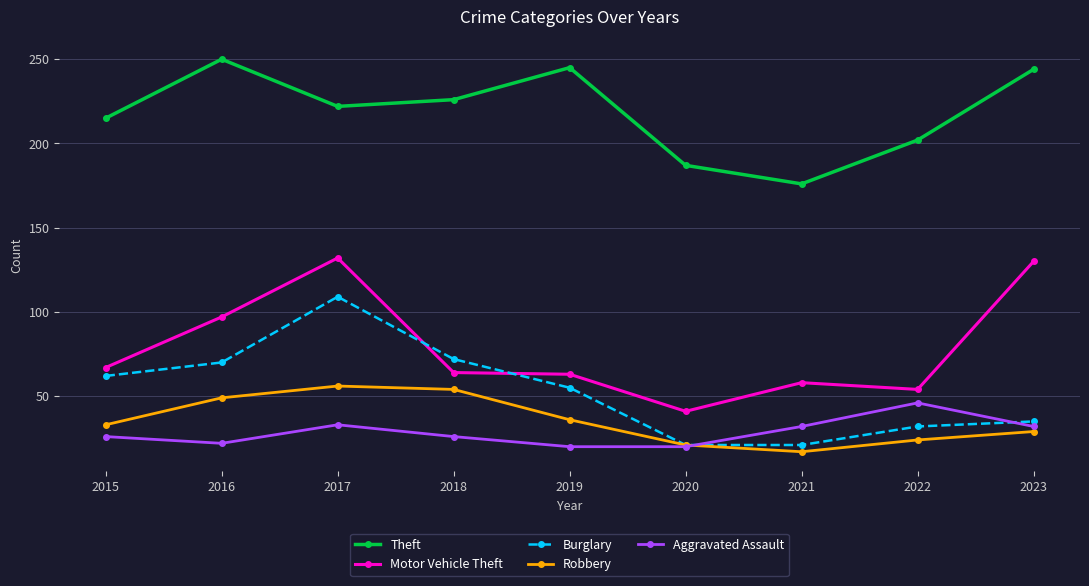

The value of Aggravated Assault at 2023 is 55. True or false?

False